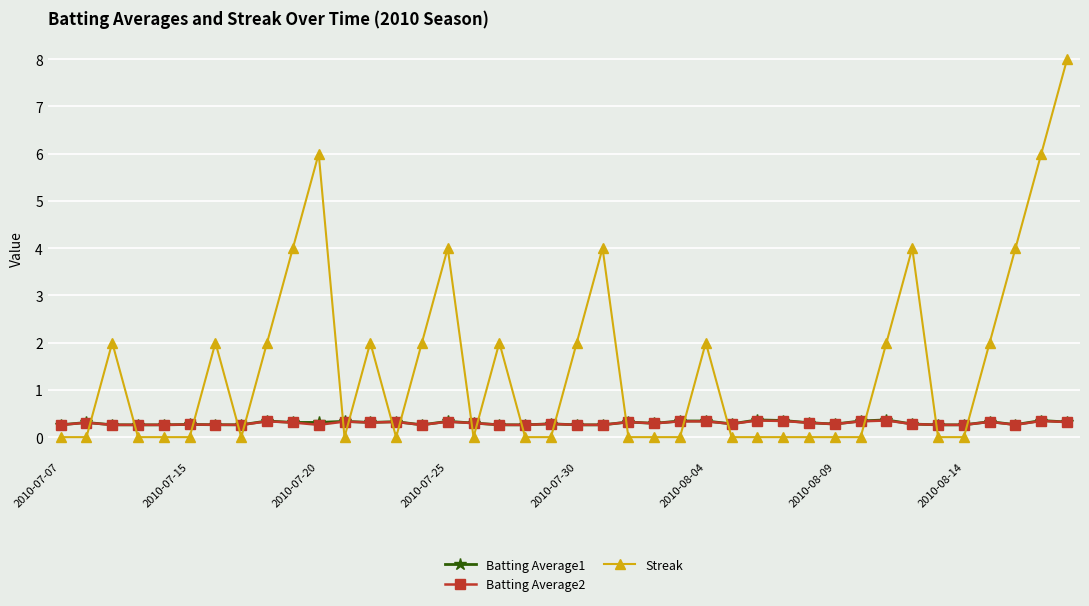

What is the highest value of the Batting Average2 series?

0.4